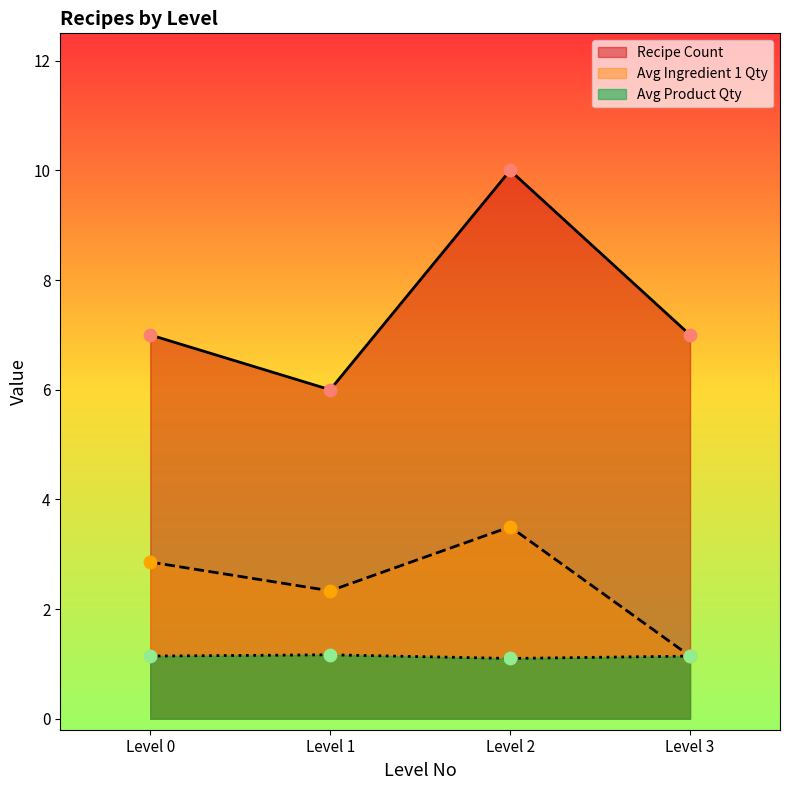

What is the difference between the highest and lowest values at Level 3?

5.9